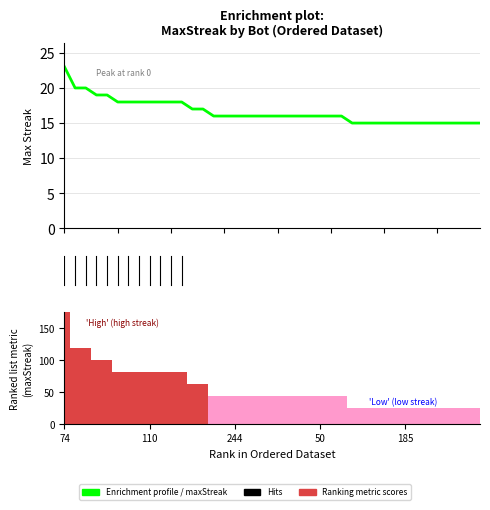

What is the difference between the maximum and minimum values?

150.0